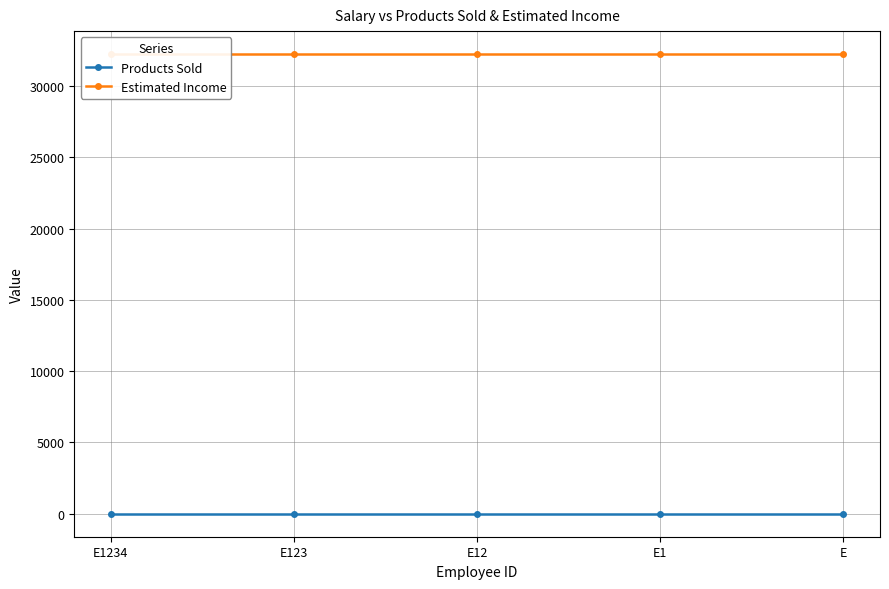

At E, list the series in order from largest to smallest.

Estimated Income, Products Sold